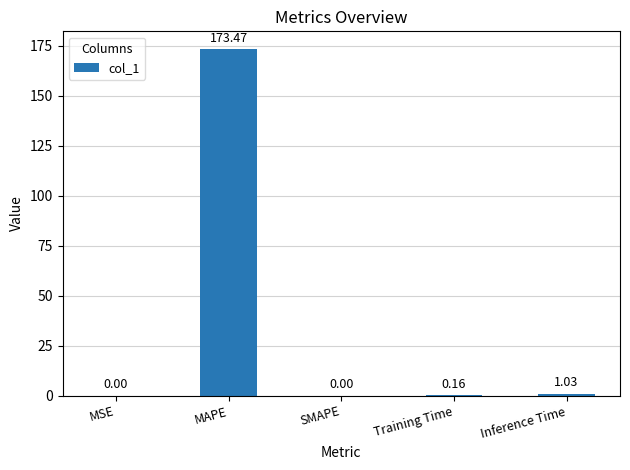

Where is the data nearest to the value 86?

Inference Time